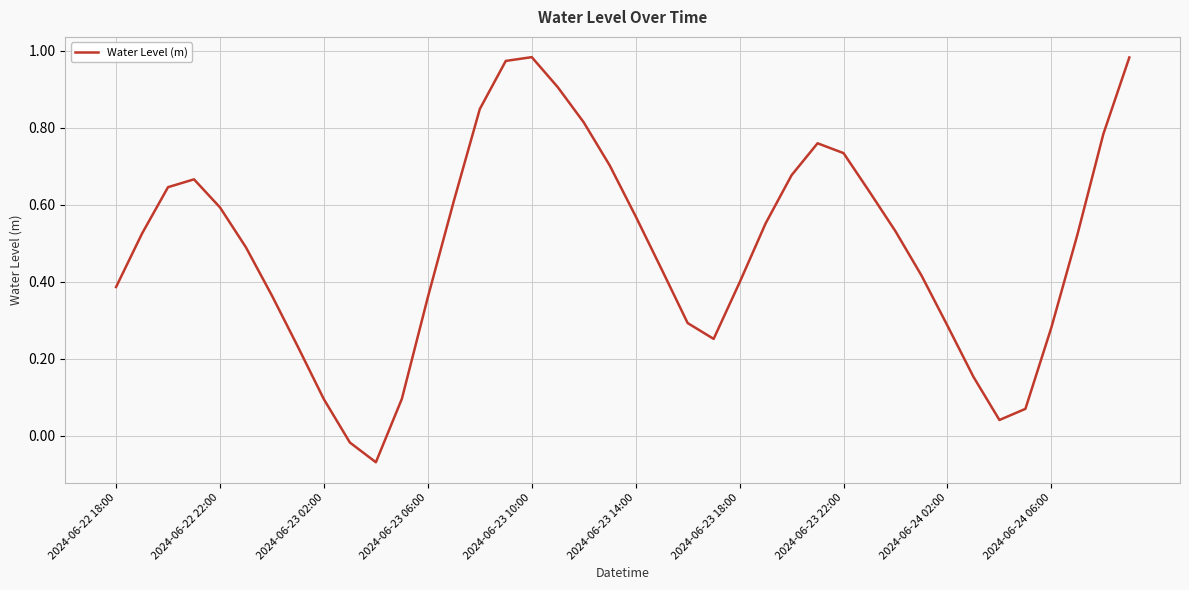

What is the difference between the maximum and minimum values?

1.1